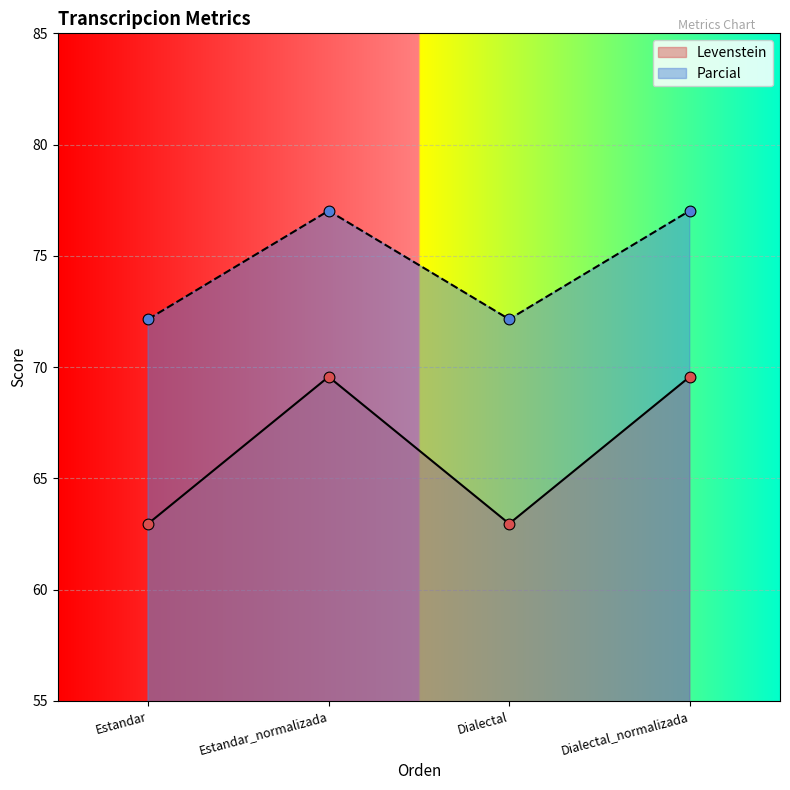

At which category is the sum across all series the highest?

Estandar_normalizada